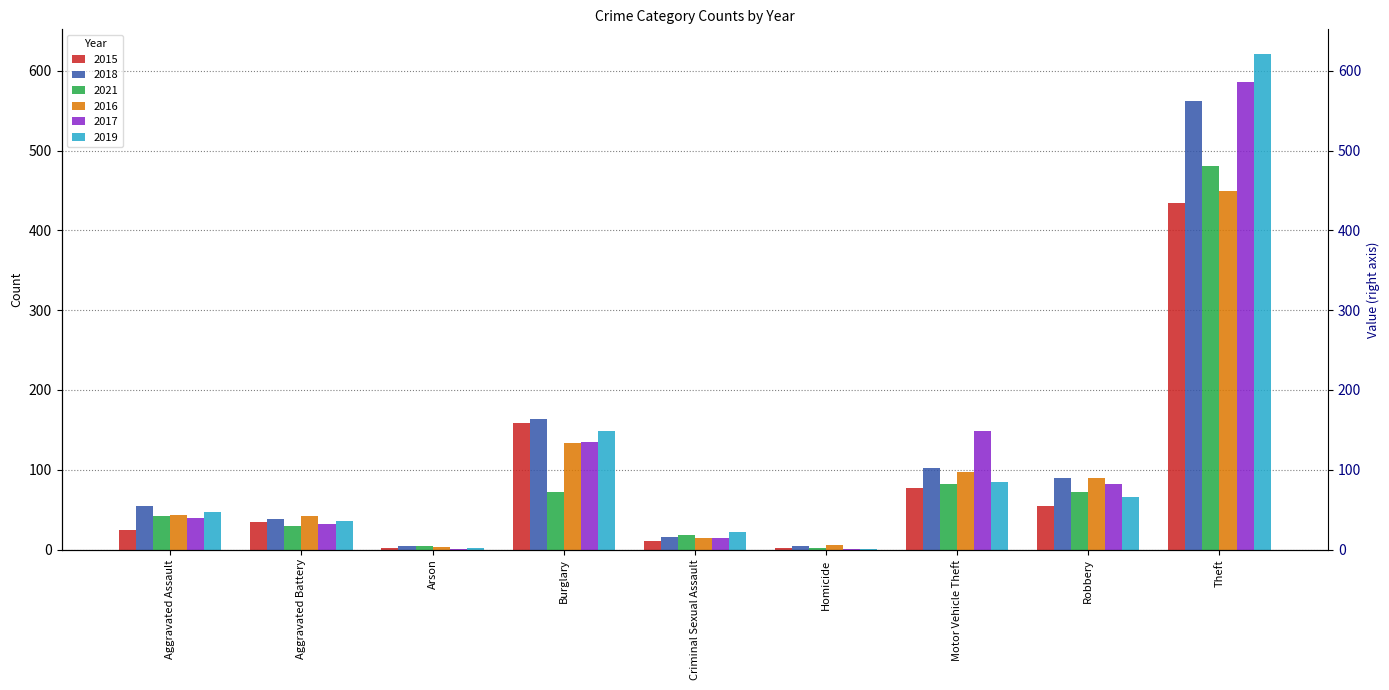

Reading left to right, what are all the values shown in this chart?

2015: Aggravated Assault=25	Aggravated Battery=35	Arson=2	Burglary=158	Criminal Sexual Assault=11	Homicide=2	Motor Vehicle Theft=77	Robbery=55	Theft=434
2018: Aggravated Assault=55	Aggravated Battery=38	Arson=4	Burglary=163	Criminal Sexual Assault=16	Homicide=4	Motor Vehicle Theft=102	Robbery=90	Theft=562
2021: Aggravated Assault=42	Aggravated Battery=29	Arson=4	Burglary=72	Criminal Sexual Assault=18	Homicide=2	Motor Vehicle Theft=82	Robbery=72	Theft=481
2016: Aggravated Assault=43	Aggravated Battery=42	Arson=3	Burglary=133	Criminal Sexual Assault=15	Homicide=6	Motor Vehicle Theft=97	Robbery=90	Theft=450
2017: Aggravated Assault=39	Aggravated Battery=32	Arson=1	Burglary=135	Criminal Sexual Assault=15	Homicide=1	Motor Vehicle Theft=149	Robbery=82	Theft=586
2019: Aggravated Assault=47	Aggravated Battery=36	Arson=2	Burglary=148	Criminal Sexual Assault=22	Homicide=1	Motor Vehicle Theft=85	Robbery=66	Theft=621